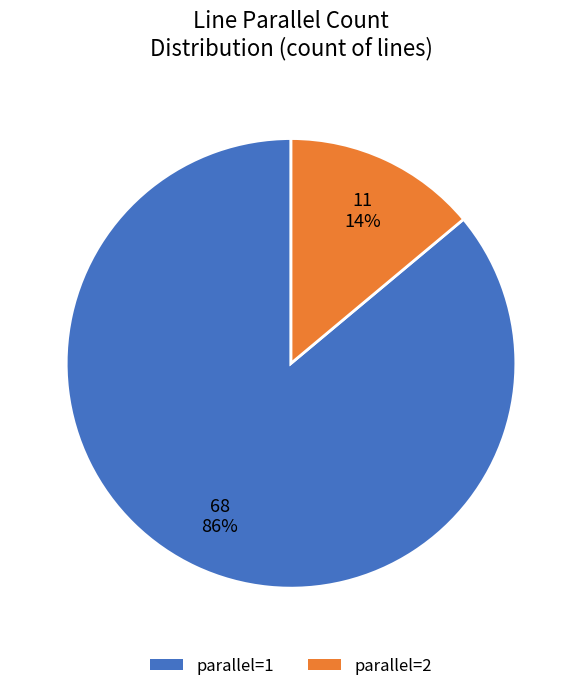

To the nearest percent, what is the difference between the largest and smallest slice percentages?

72%